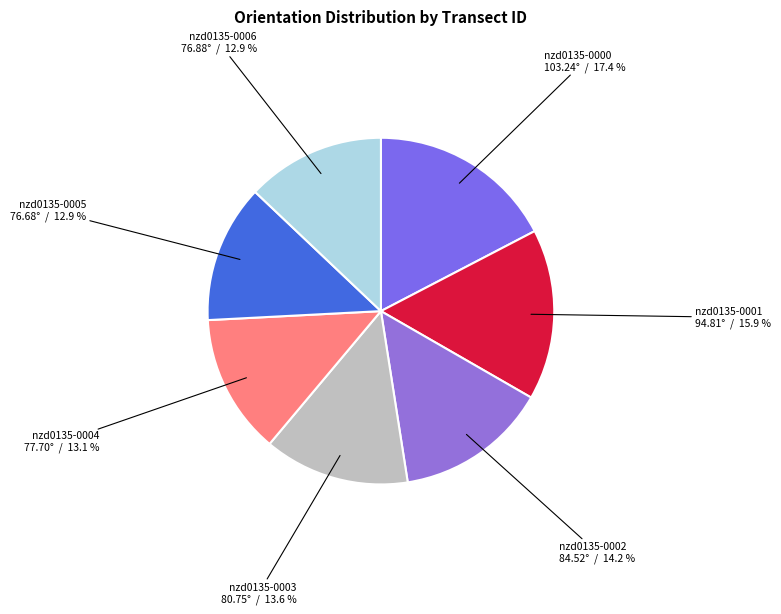

Does any single category account for the majority?

No